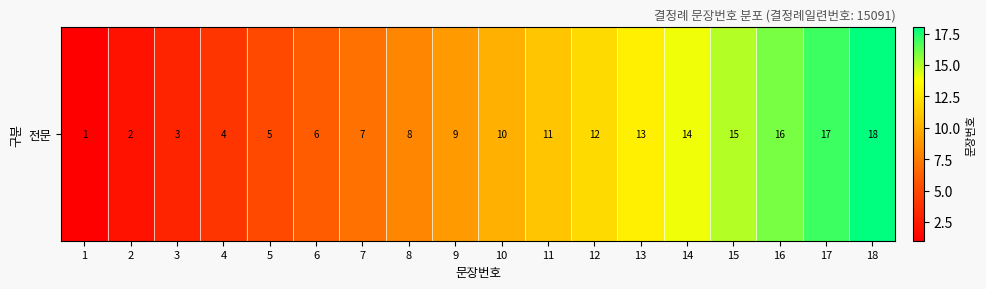

What is the difference between the second highest and second lowest values?

15